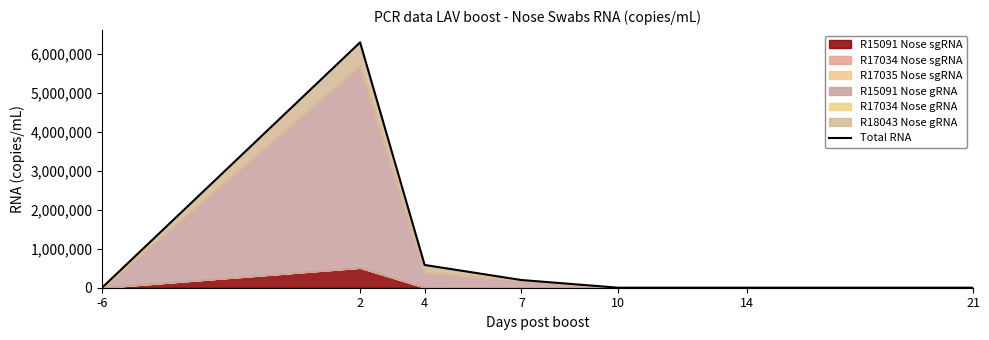

Rank the categories by value from highest to lowest.

2, 4, 7, -6, 10, 14, 21